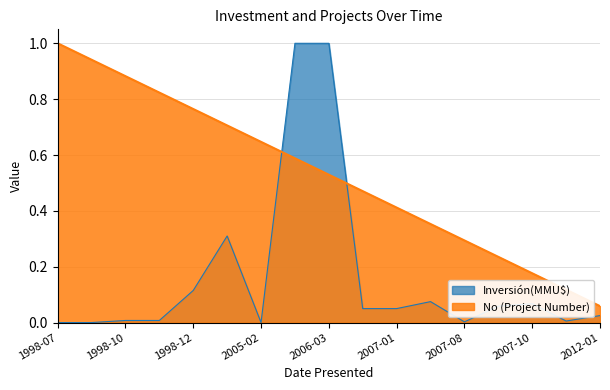

Reading right to left, extract all data points from this chart.

Inversión(MMU$): 0.0	0.0	0.1	0.1	0.0	0.1	0.1	0.1	1.0	1.0	0.0	0.3	0.1	0.0	0.0	0.0	0.0
No: 0.1	0.1	0.2	0.2	0.3	0.4	0.4	0.5	0.5	0.6	0.6	0.7	0.8	0.8	0.9	0.9	1.0